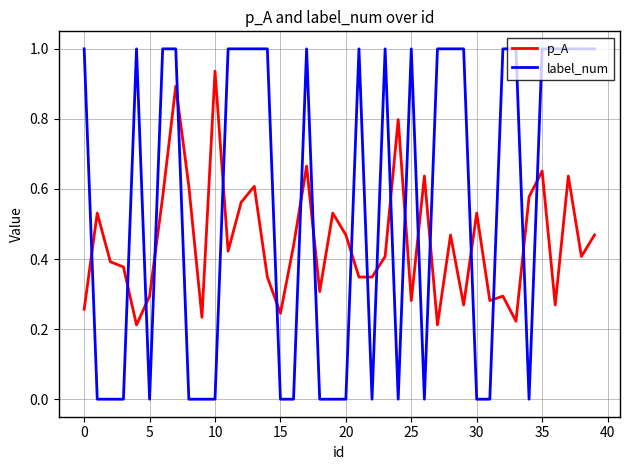

True or false: label_num and p_A cross at least once.

True